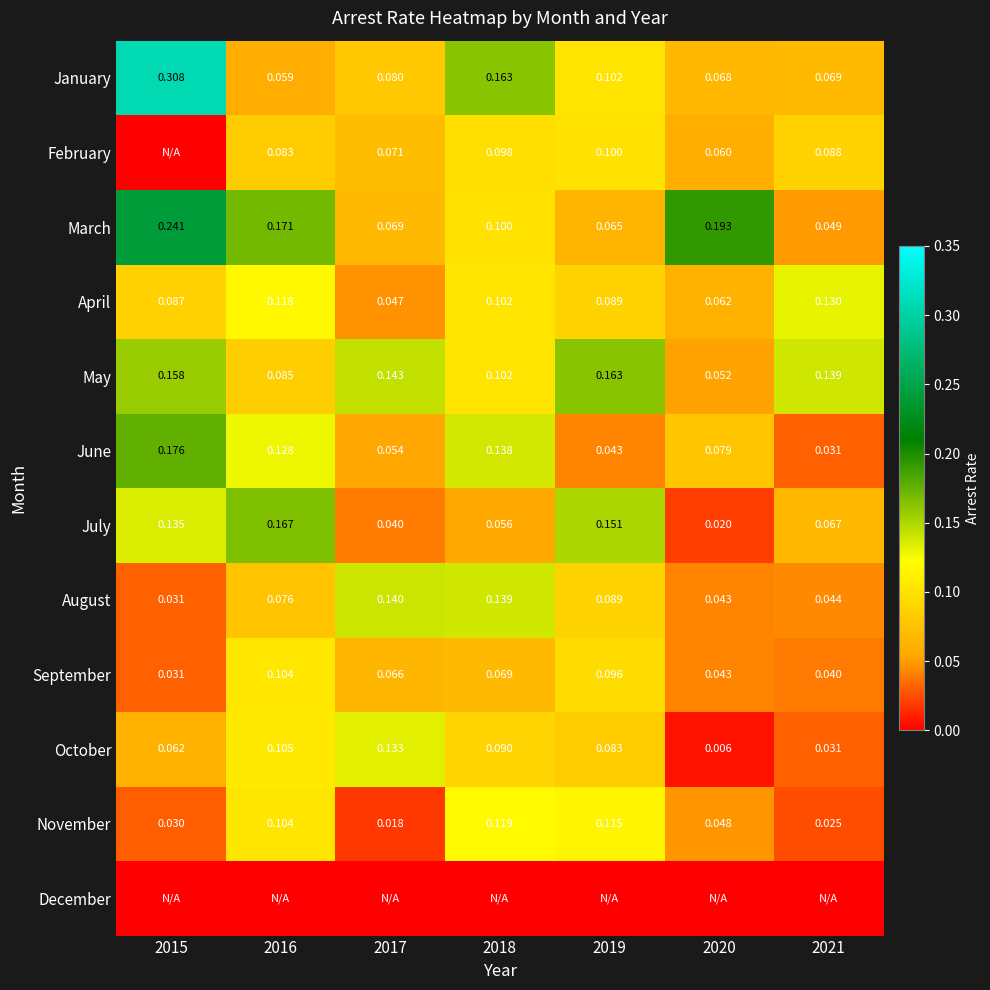

Is it true that June equals 0.0 at 2019?

False